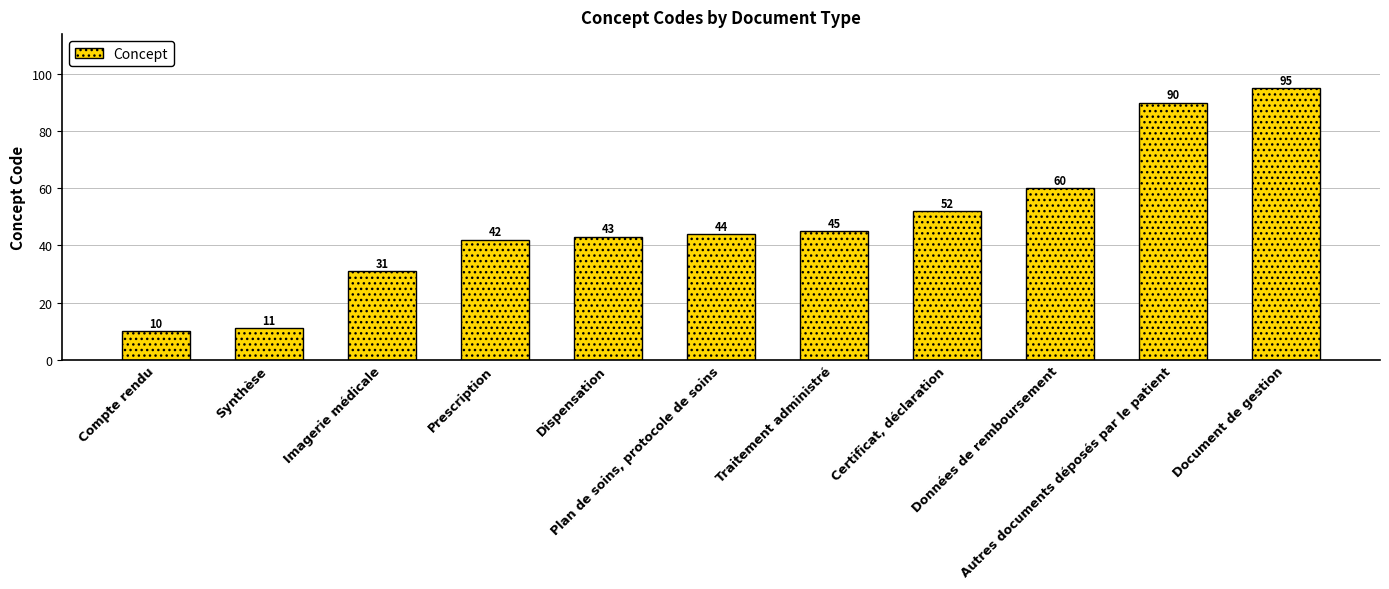

Reading left to right, extract all data points from this chart.

10	11	31	42	43	44	45	52	60	90	95